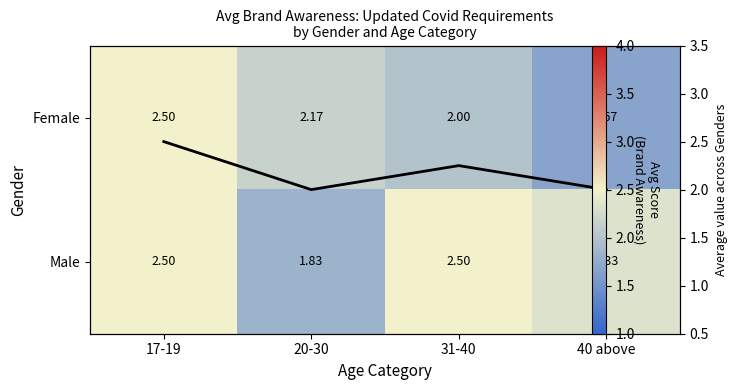

At which category is the sum across all series the highest?

17-19